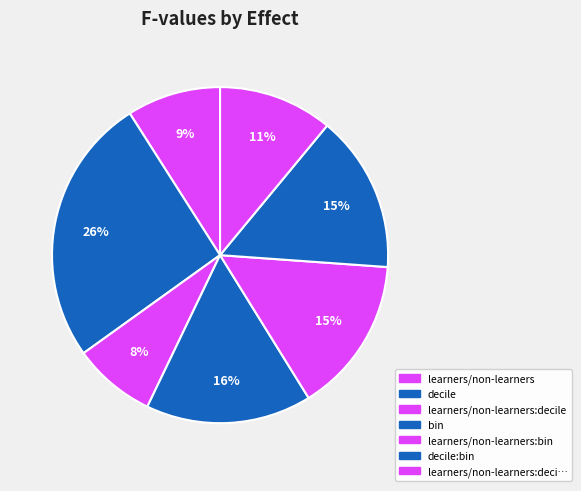

How many slices are in this pie chart?

7